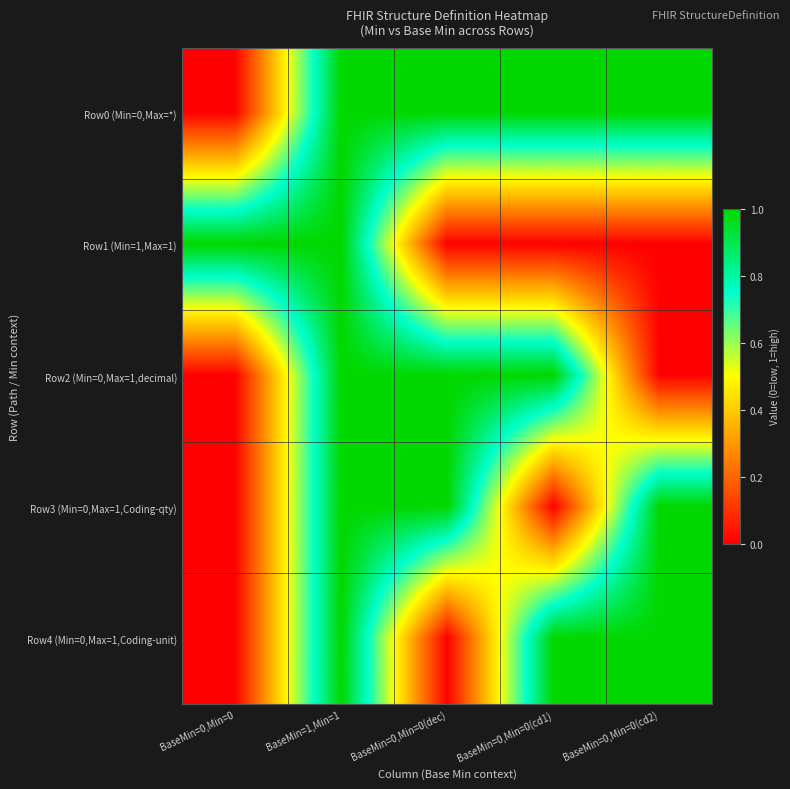

Rank the series at BaseMin=0,Min=0(cd1) from highest to lowest value.

Row0 (Min=0,Max=*), Row2 (Min=0,Max=1,decimal), Row4 (Min=0,Max=1,Coding-unit), Row1 (Min=1,Max=1), Row3 (Min=0,Max=1,Coding-qty)